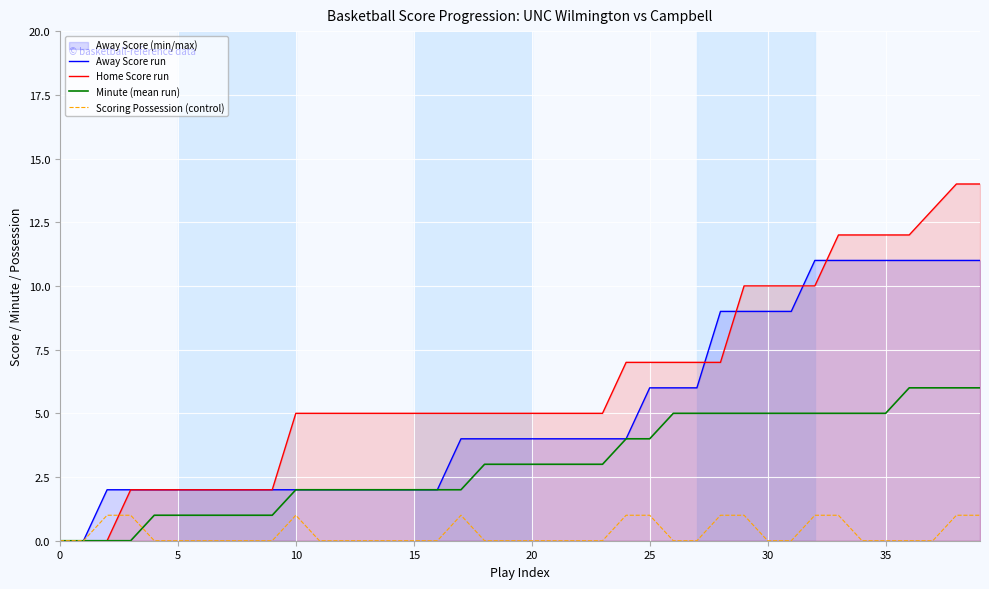

True or false: Scoring Possession (control) and Away Score run cross at least once.

False